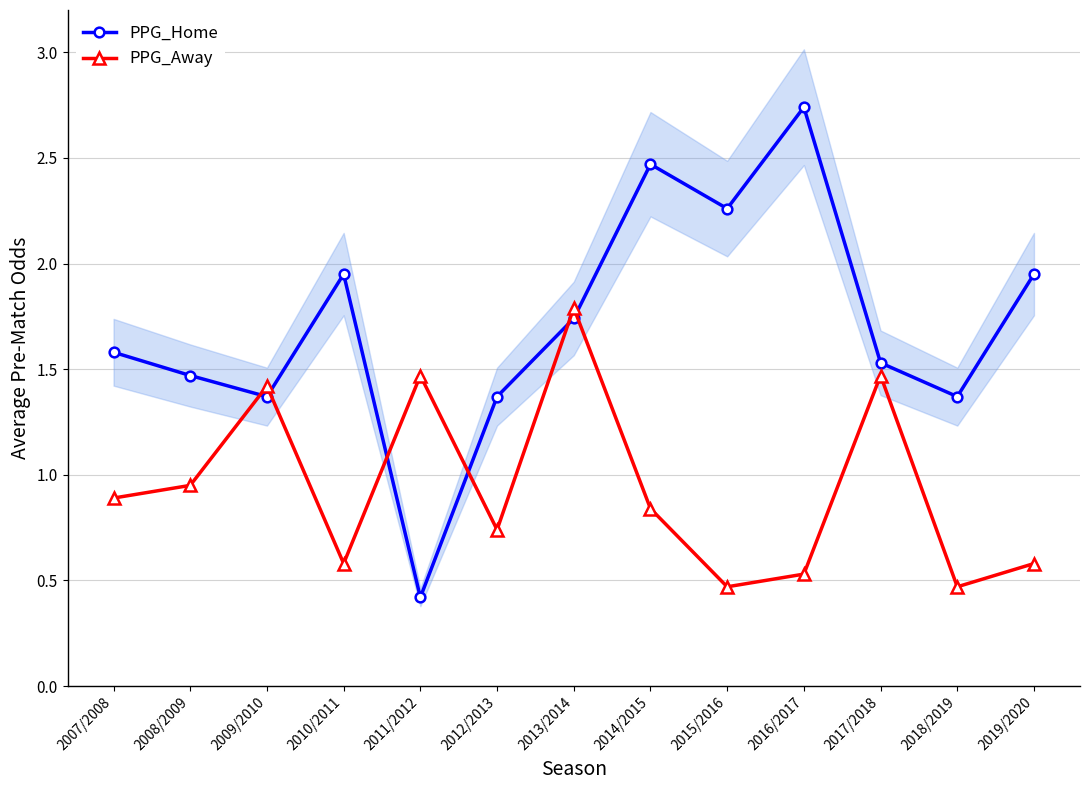

What position from the left is 2017/2018?

11